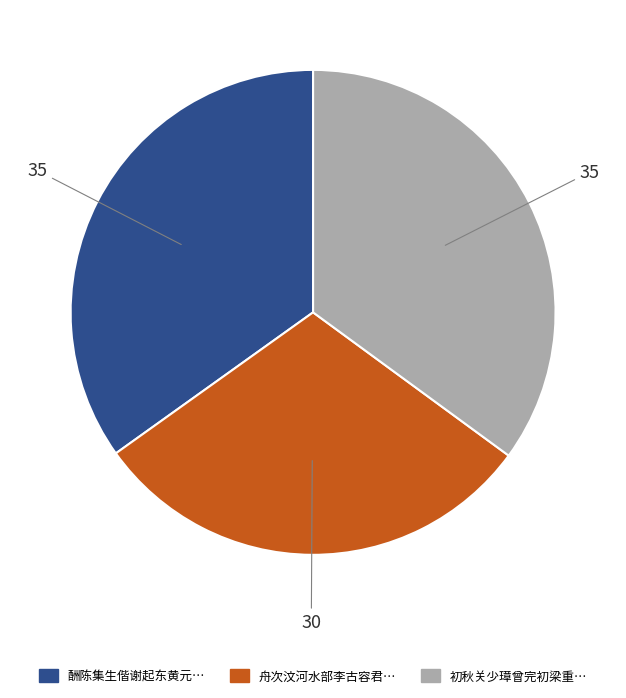

Is there any slice that represents more than half of the pie?

No